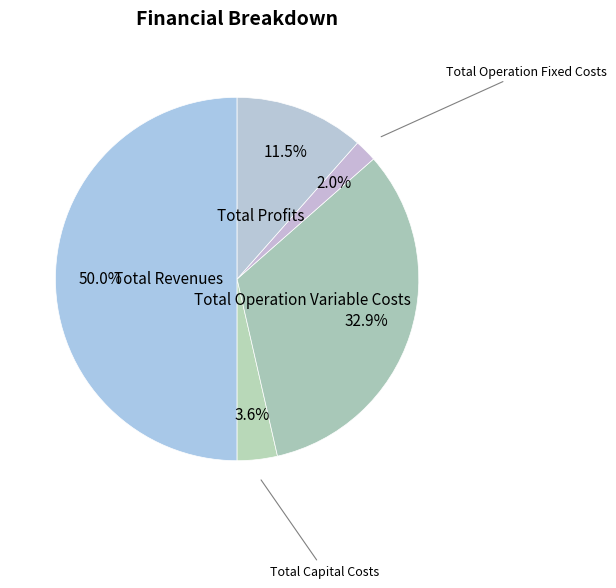

How many segments does this pie chart have?

5